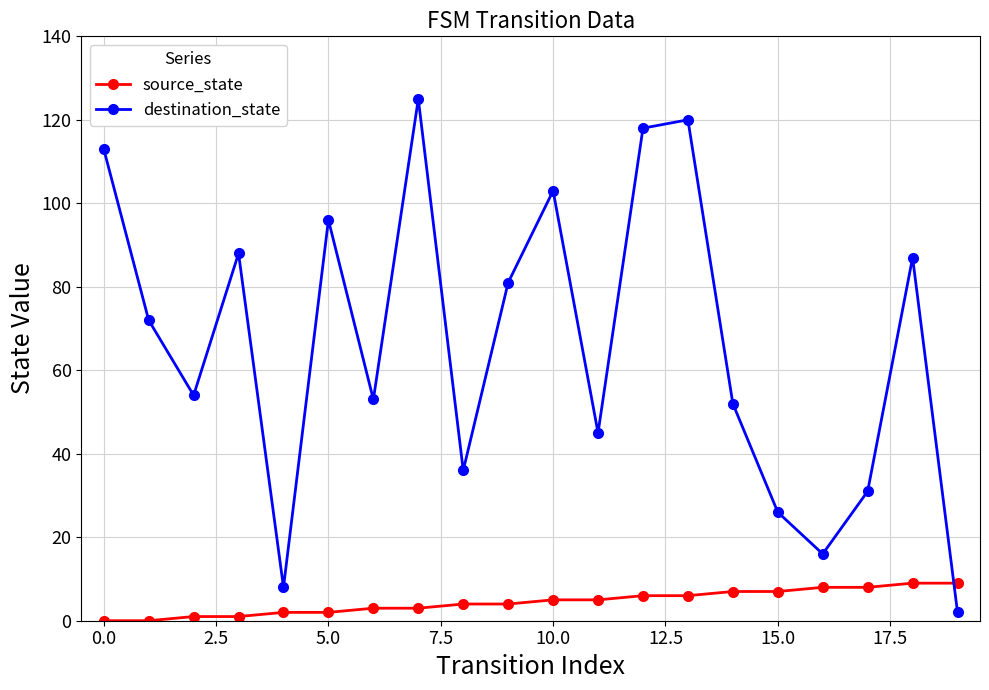

What is the value of the destination_state point at the 18th from the left?

31